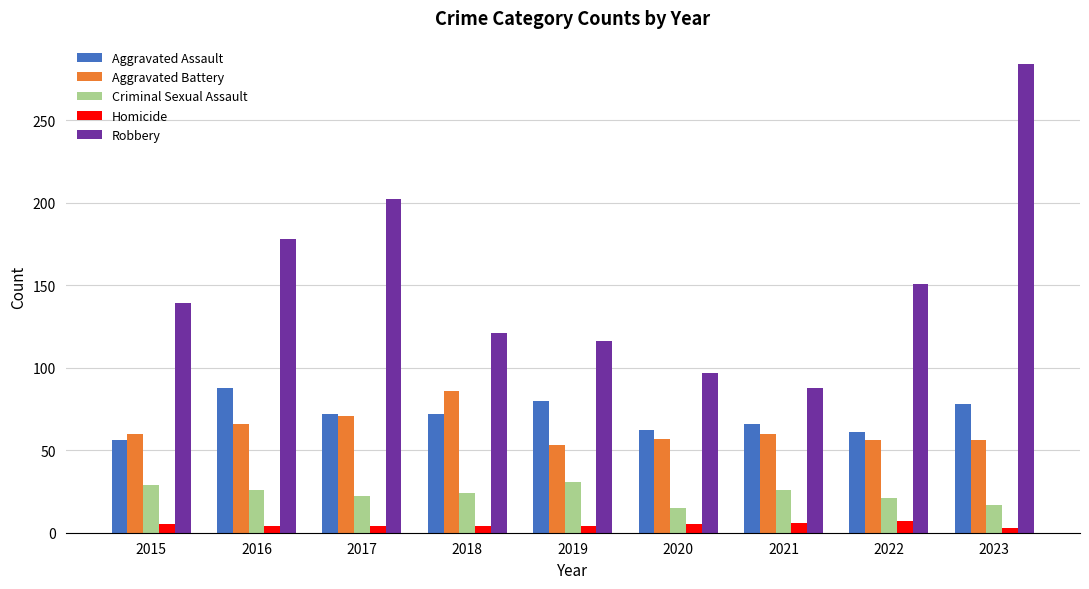

Is it true that Robbery equals 151 at 2022?

True